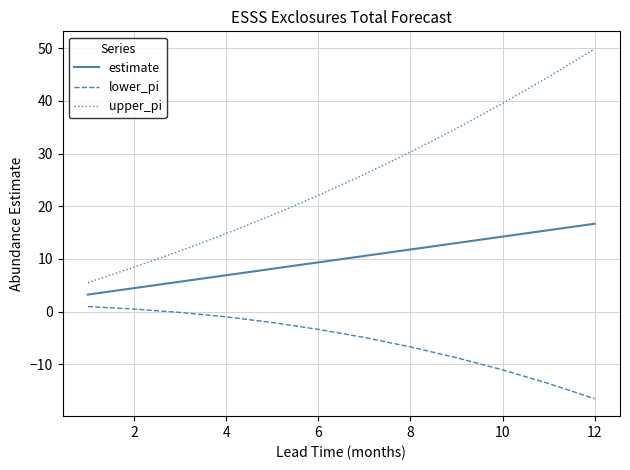

Which series has the largest total across all categories?

upper_pi